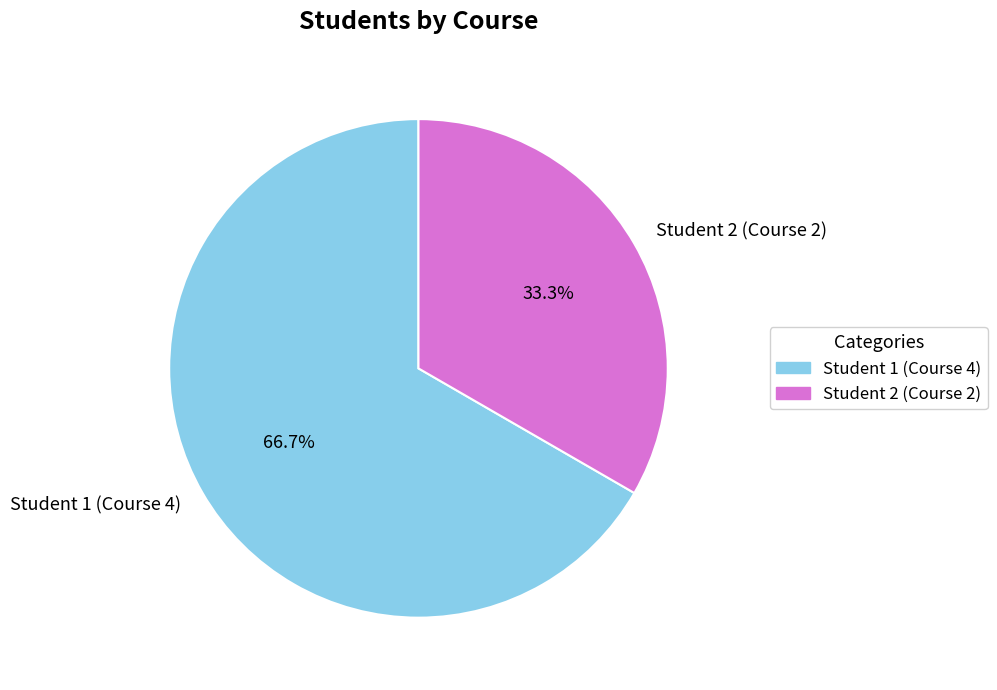

What is the smallest slice in the pie chart?

Student 2 (Course 2)